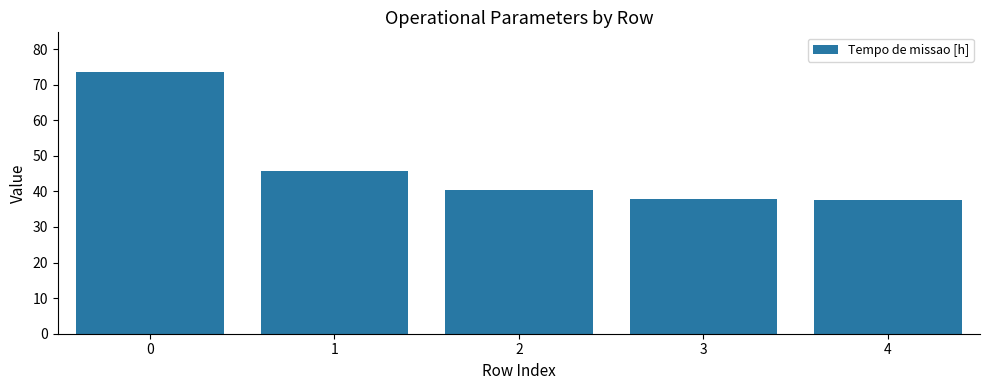

What is the value of the 3rd bar from the left?

40.3